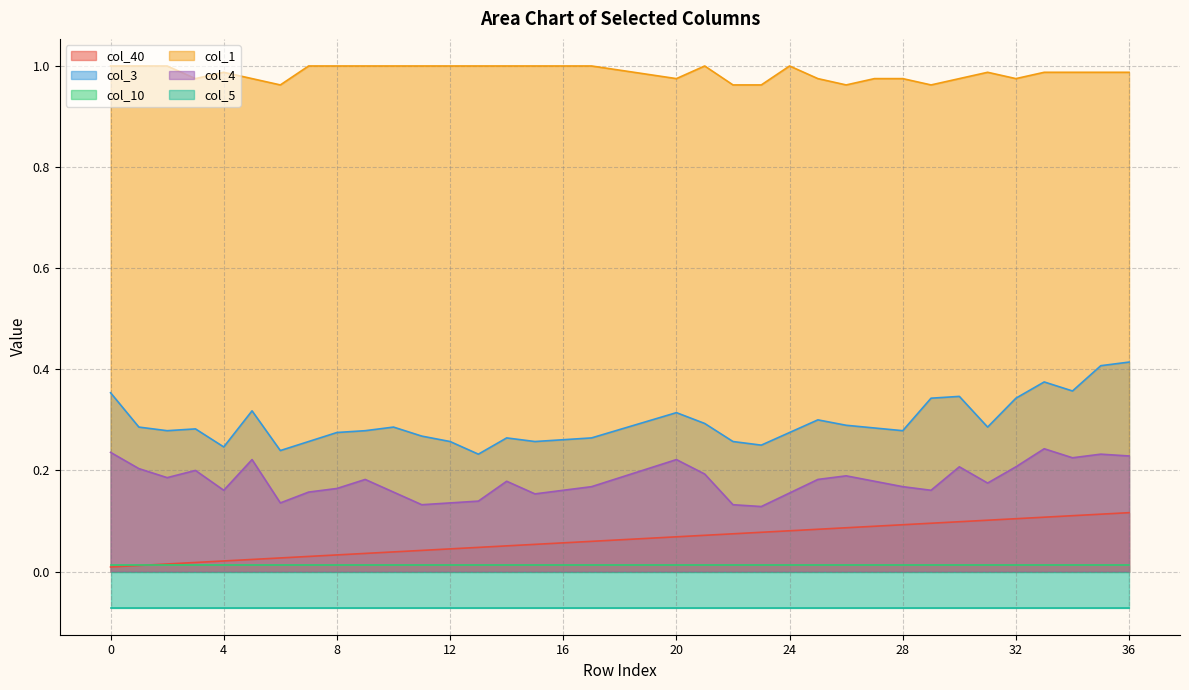

True or false: col_40 and col_4 intersect in this chart.

False